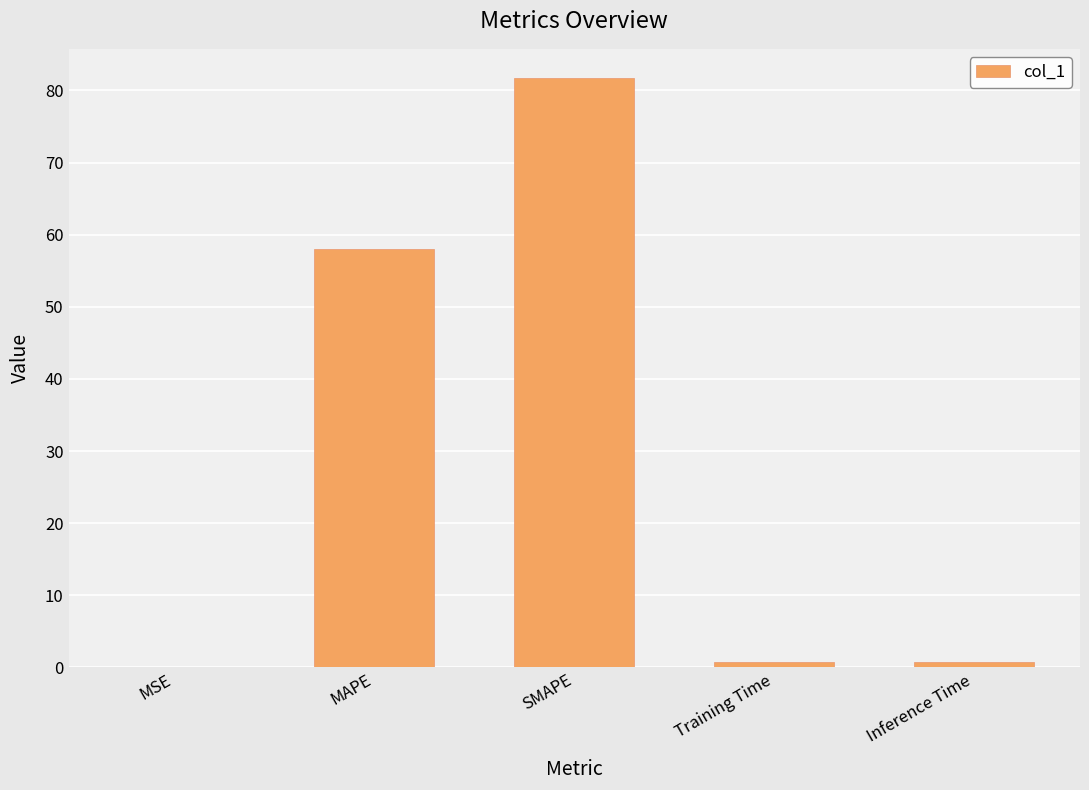

Are the bars grouped side by side (vs. stacked)?

No